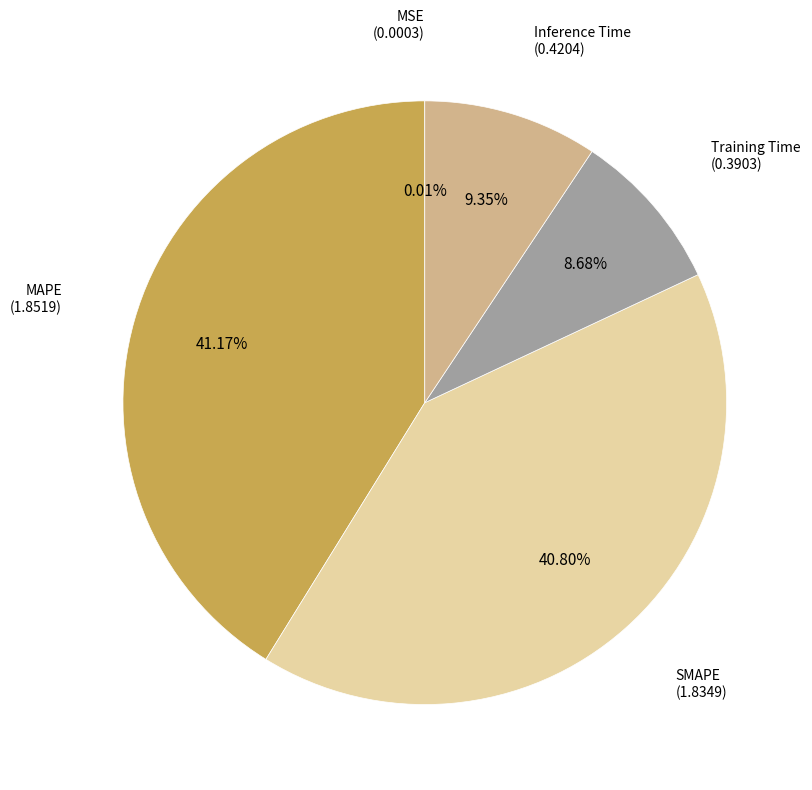

Does any single category account for the majority?

No